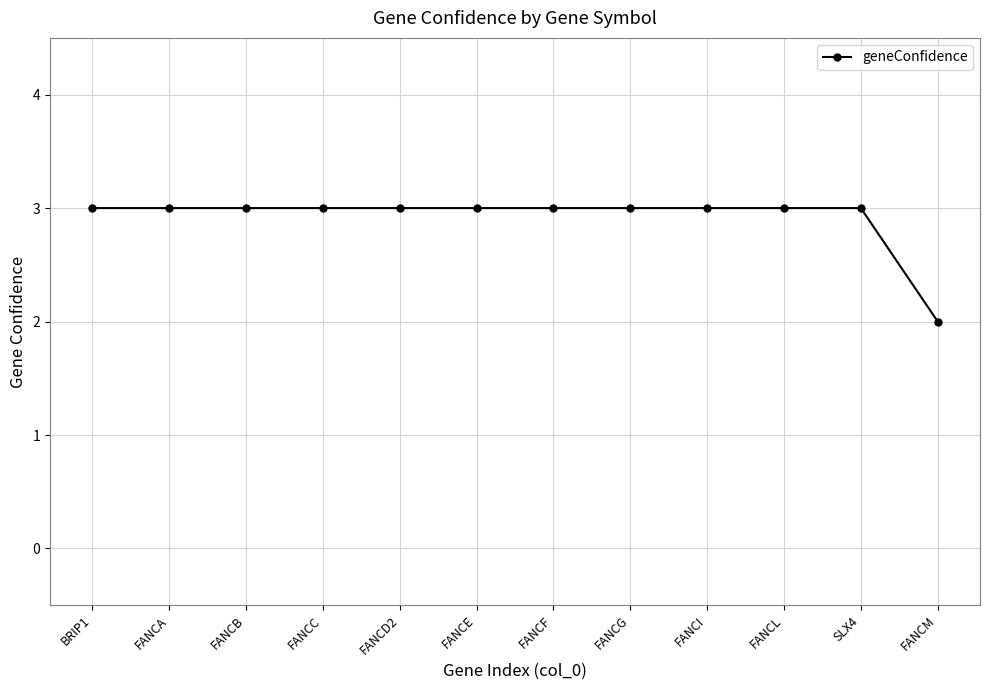

Reading right to left, extract all data points from this chart.

FANCM=2	SLX4=3	FANCL=3	FANCI=3	FANCG=3	FANCF=3	FANCE=3	FANCD2=3	FANCC=3	FANCB=3	FANCA=3	BRIP1=3